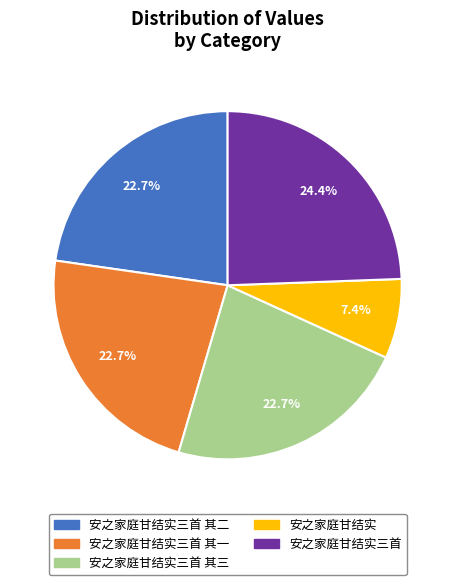

To the nearest percent, what portion does 安之家庭甘结实三首 其二 represent?

23%